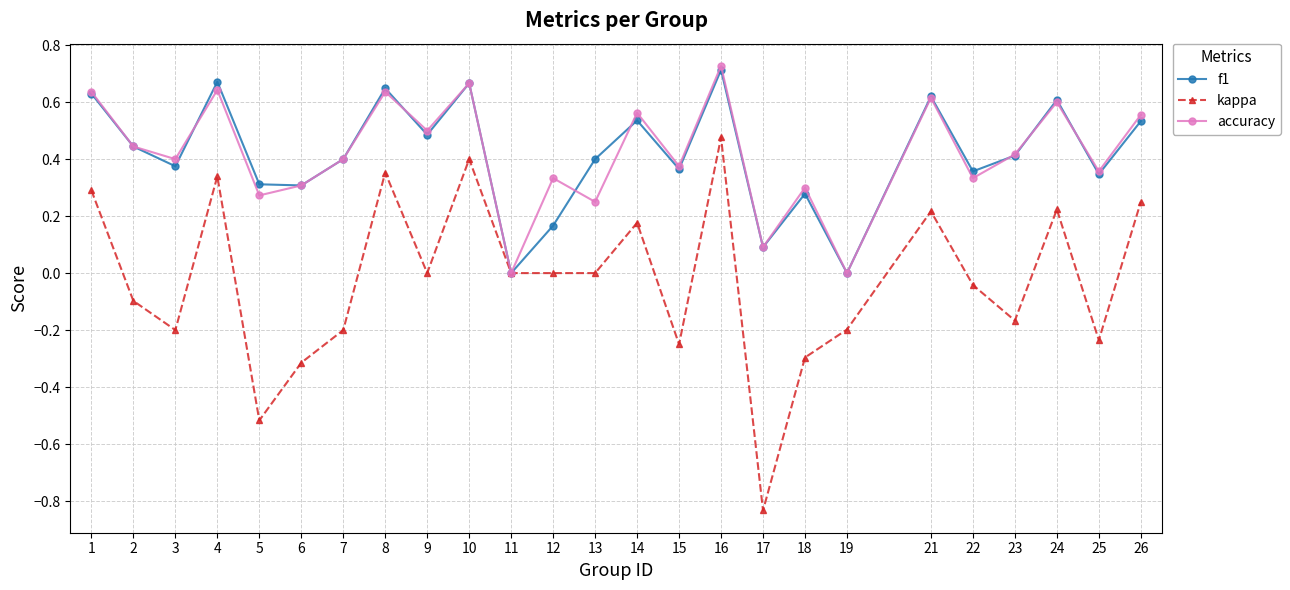

Is the value of f1 at 12 greater than the value of accuracy at 22?

No